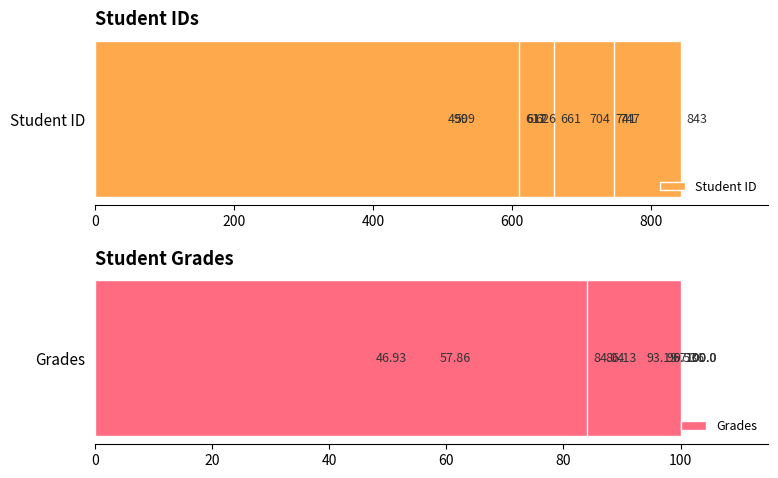

List the series in order of their overall mean, lowest first.

Grades, Student ID